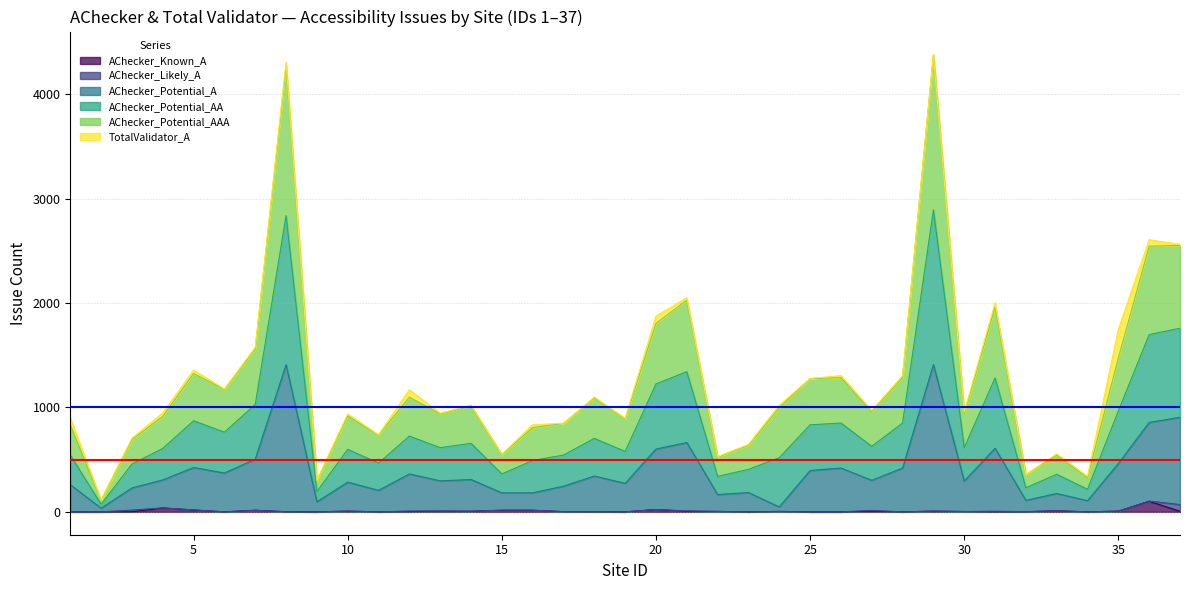

What is the maximum value for AChecker_Known_A?

101